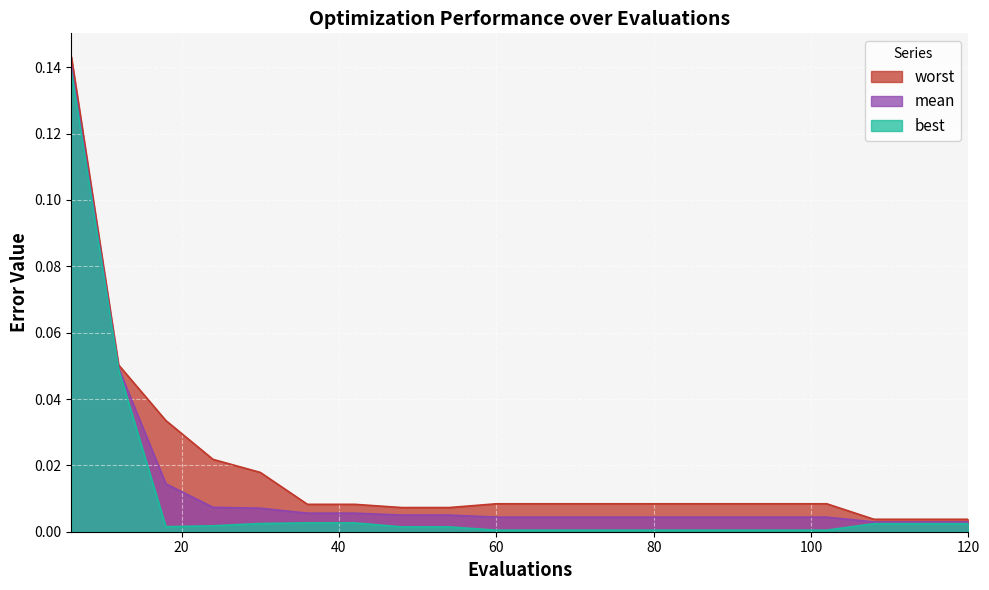

Which has a higher value, 114 or 36?

36